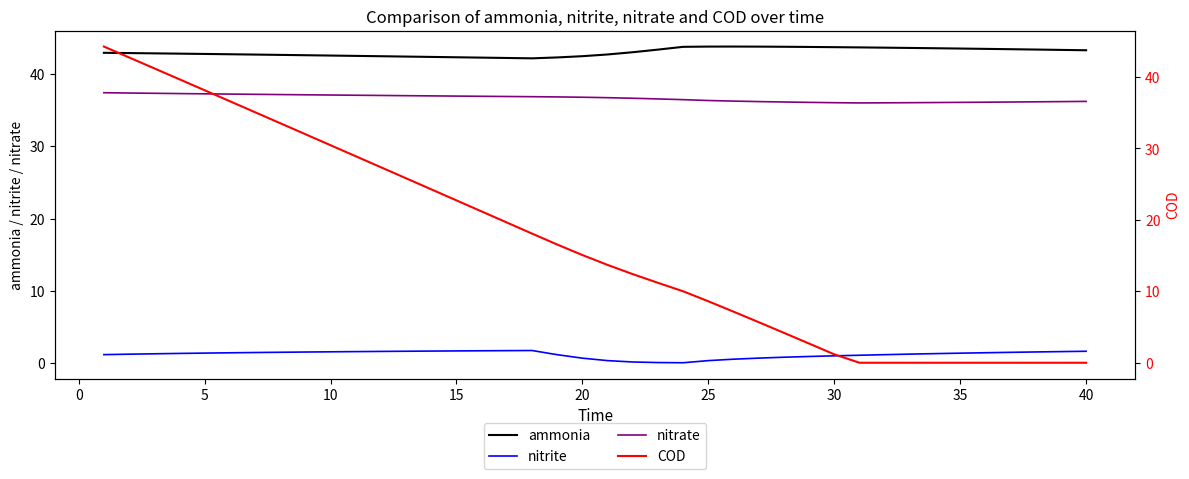

What is the lowest value of the ammonia series?

42.2